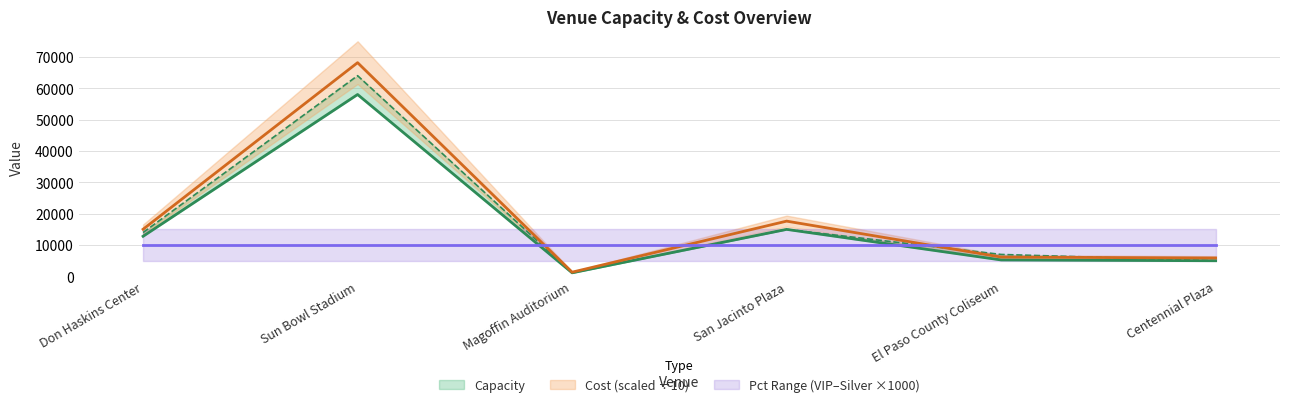

Which category has the lowest value in the Capacity series?

Magoffin Auditorium